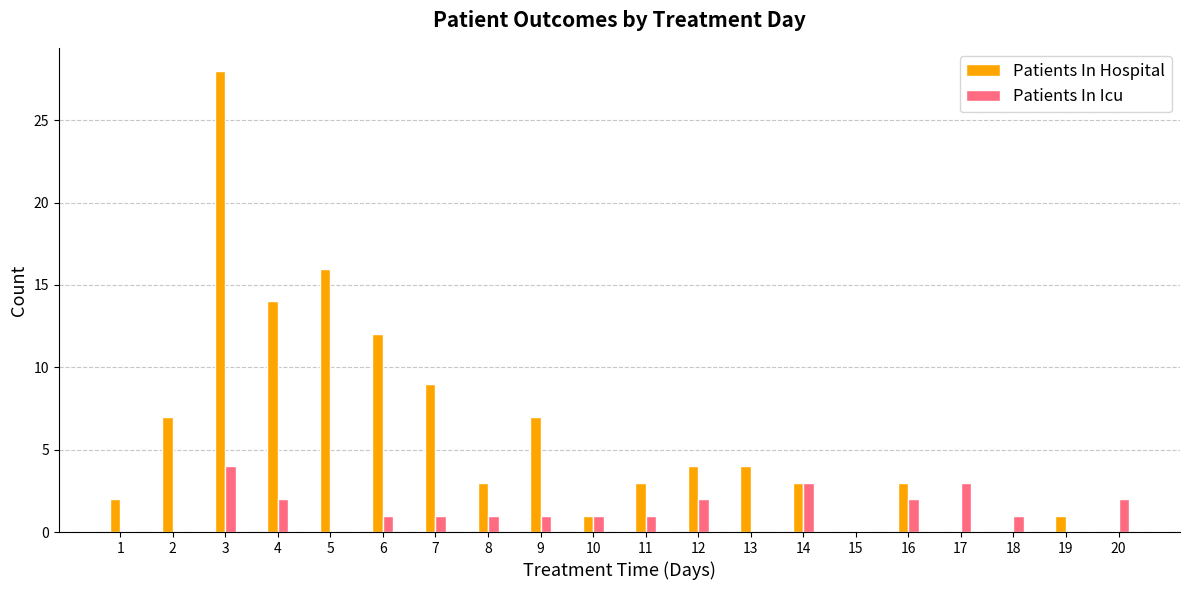

What are all the series names shown in the legend?

Patients In Hospital, Patients In Icu